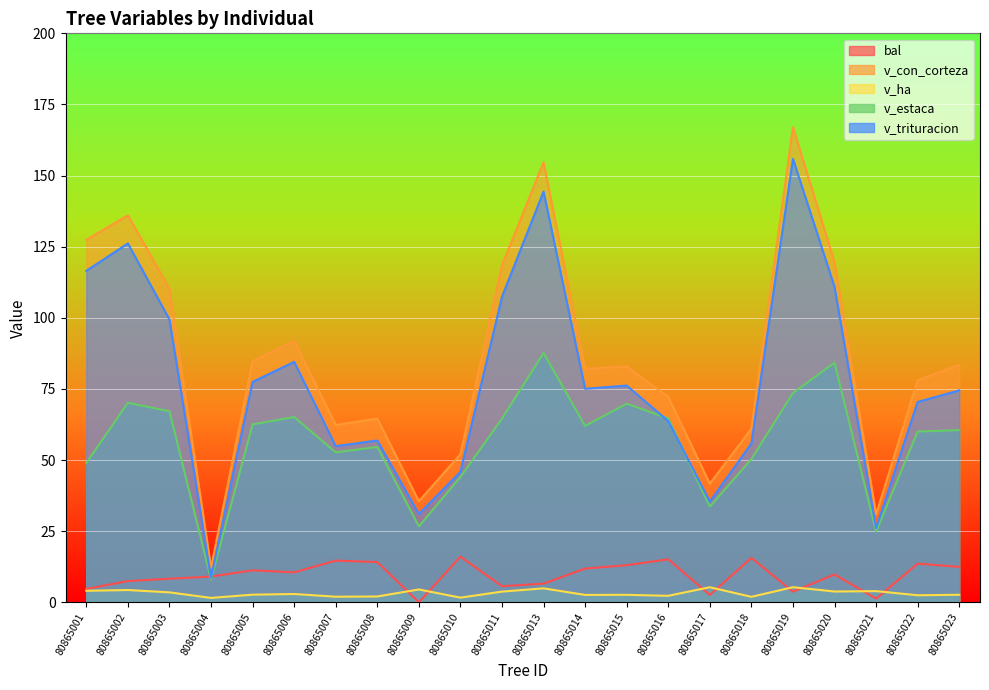

True or false: v_trituracion and v_ha cross at least once.

False